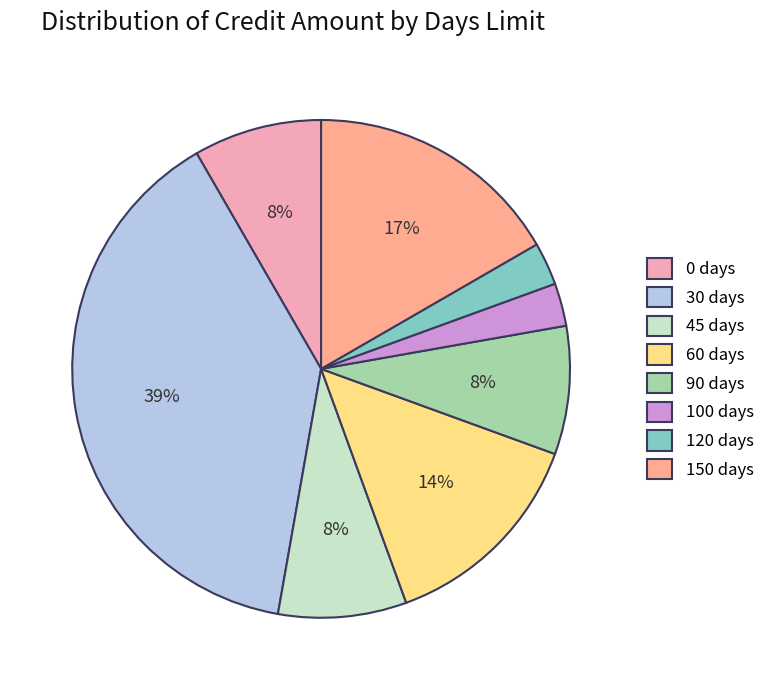

What percentage is the 0 days slice, to the nearest percent?

8%